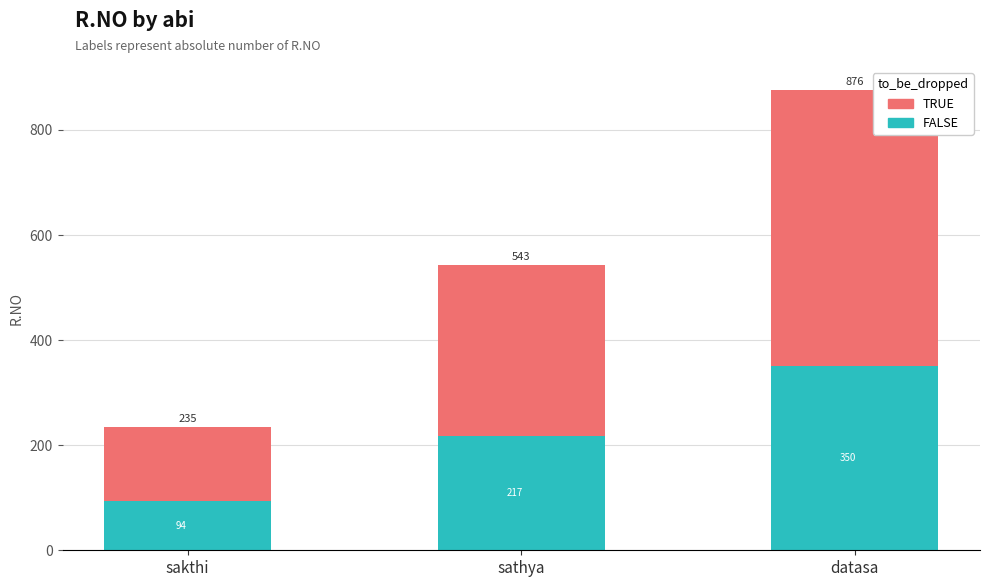

Where is FALSE nearest to the value 222?

sathya